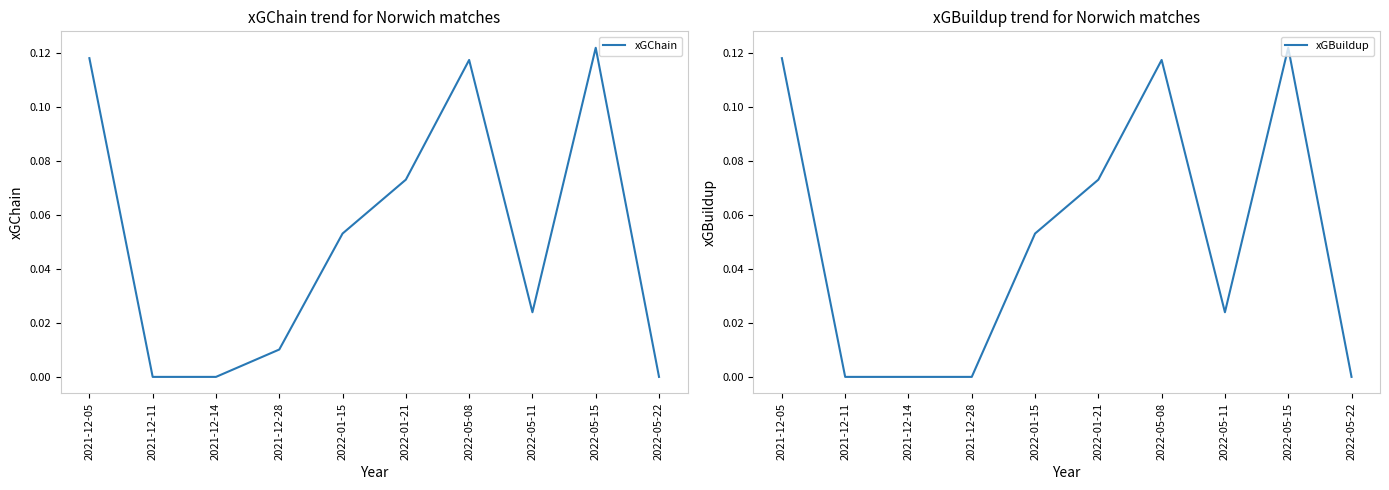

Read the xGBuildup value at 2021-12-05.

0.1